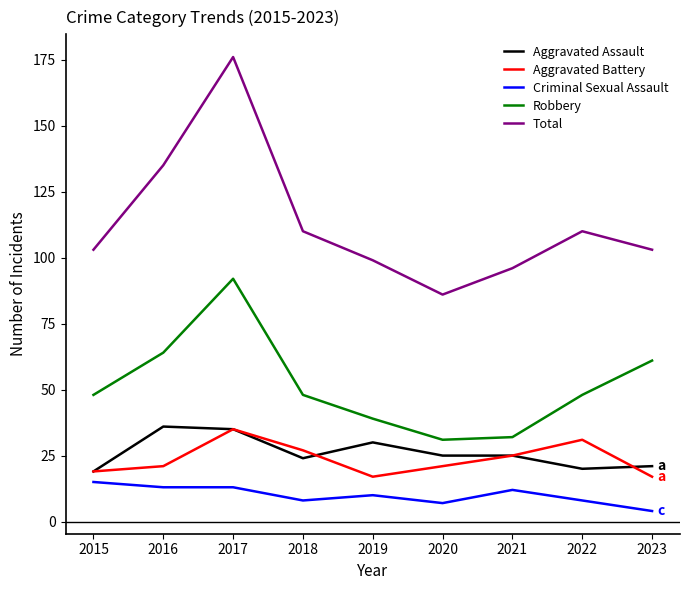

Reading right to left, what are all the values shown in this chart?

Aggravated Assault: 2023=21	2022=20	2021=25	2020=25	2019=30	2018=24	2017=35	2016=36	2015=19
Aggravated Battery: 2023=17	2022=31	2021=25	2020=21	2019=17	2018=27	2017=35	2016=21	2015=19
Criminal Sexual Assault: 2023=4	2022=8	2021=12	2020=7	2019=10	2018=8	2017=13	2016=13	2015=15
Robbery: 2023=61	2022=48	2021=32	2020=31	2019=39	2018=48	2017=92	2016=64	2015=48
Total: 2023=103	2022=110	2021=96	2020=86	2019=99	2018=110	2017=176	2016=135	2015=103